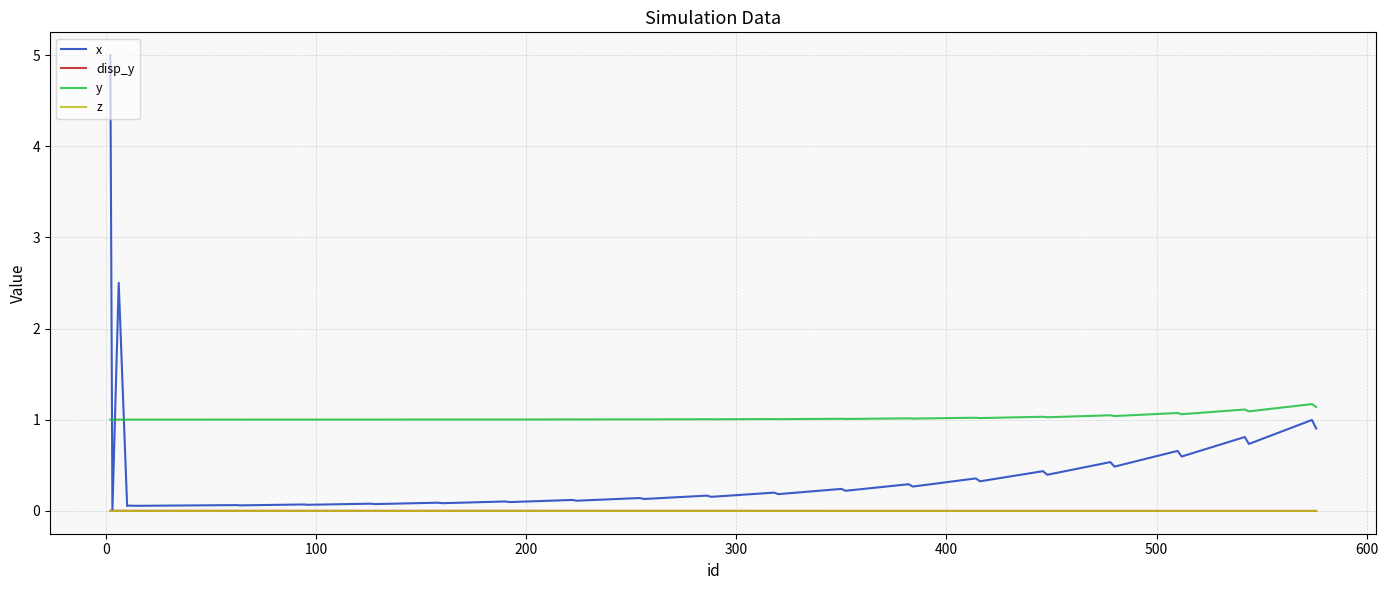

What is the highest value of the y series?

1.2